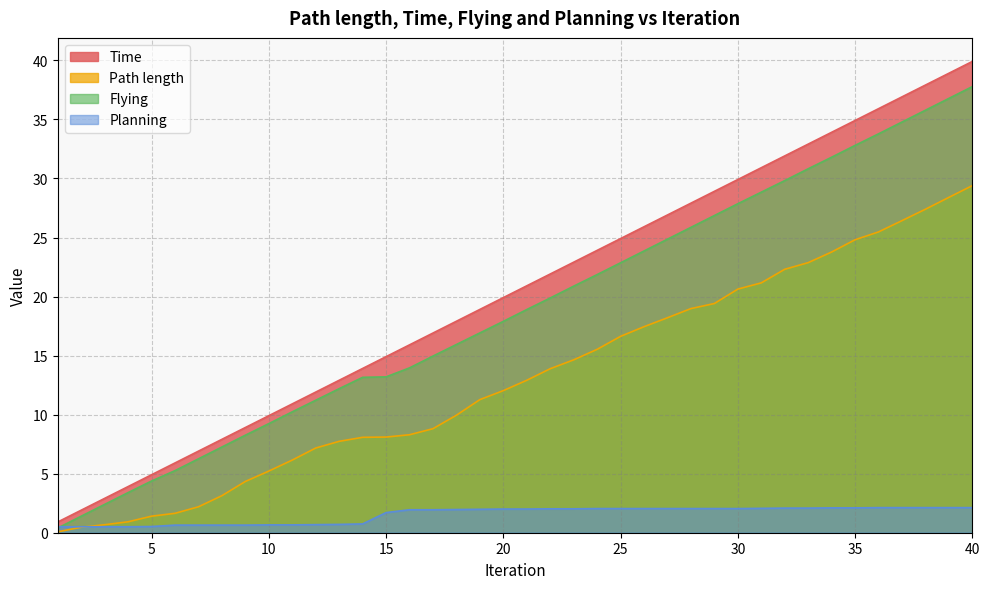

Reading left to right, extract all data points from this chart.

Time: 1=0.9	2=1.9	3=2.9	4=3.9	5=4.9	6=5.9	7=6.9	8=7.9	9=8.9	10=9.9	11=10.9	12=11.9	13=12.9	14=13.9	15=14.9	16=15.9	17=16.9	18=17.9	19=18.9	20=19.9	21=20.9	22=21.9	23=22.9	24=23.9	25=24.9	26=25.9	27=26.9	28=27.9	29=28.9	30=29.9	31=30.9	32=31.9	33=32.9	34=33.9	35=34.9	36=35.9	37=36.9	38=37.9	39=38.9	40=39.9
Path length: 1=0.1	2=0.5	3=0.7	4=0.9	5=1.4	6=1.6	7=2.2	8=3.1	9=4.3	10=5.2	11=6.2	12=7.2	13=7.7	14=8.1	15=8.1	16=8.3	17=8.8	18=10.0	19=11.3	20=12.0	21=12.9	22=13.9	23=14.6	24=15.5	25=16.6	26=17.4	27=18.2	28=19.0	29=19.4	30=20.6	31=21.2	32=22.3	33=22.9	34=23.8	35=24.8	36=25.5	37=26.4	38=27.4	39=28.4	40=29.4
Flying: 1=0.4	2=1.4	3=2.4	4=3.4	5=4.4	6=5.3	7=6.3	8=7.3	9=8.3	10=9.2	11=10.2	12=11.2	13=12.2	14=13.2	15=13.2	16=14.0	17=15.0	18=15.9	19=16.9	20=17.9	21=18.9	22=19.9	23=20.9	24=21.9	25=22.9	26=23.9	27=24.9	28=25.9	29=26.9	30=27.9	31=28.8	32=29.8	33=30.8	34=31.8	35=32.8	36=33.8	37=34.8	38=35.8	39=36.8	40=37.8
Planning: 1=0.5	2=0.5	3=0.5	4=0.5	5=0.5	6=0.6	7=0.6	8=0.6	9=0.6	10=0.7	11=0.7	12=0.7	13=0.7	14=0.7	15=1.7	16=1.9	17=1.9	18=2.0	19=2.0	20=2.0	21=2.0	22=2.0	23=2.0	24=2.0	25=2.0	26=2.0	27=2.0	28=2.0	29=2.0	30=2.0	31=2.1	32=2.1	33=2.1	34=2.1	35=2.1	36=2.1	37=2.1	38=2.1	39=2.1	40=2.1